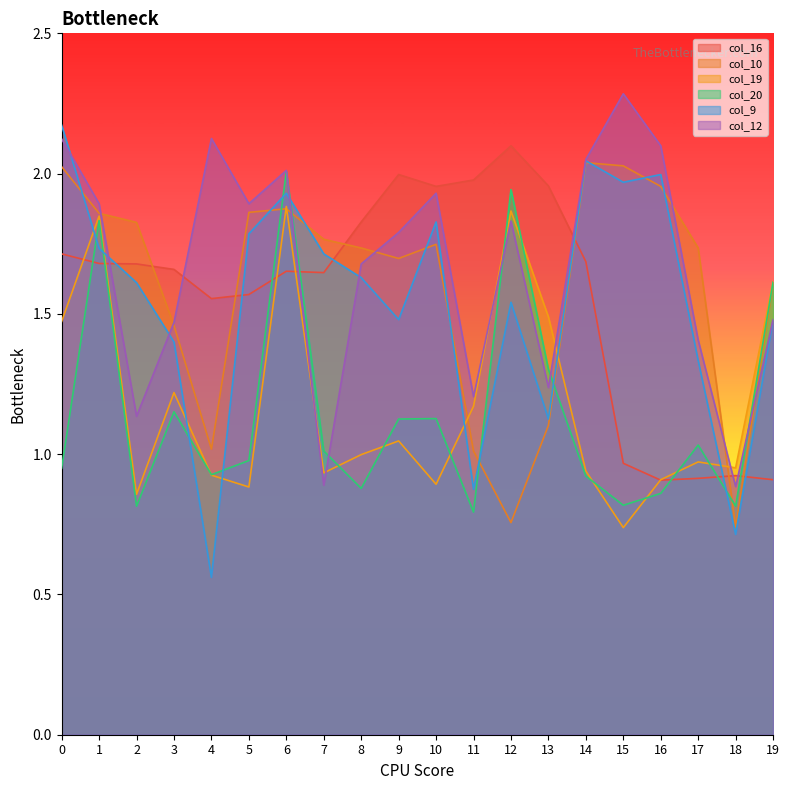

True or false: col_10 has more than 2 interior local peaks.

True